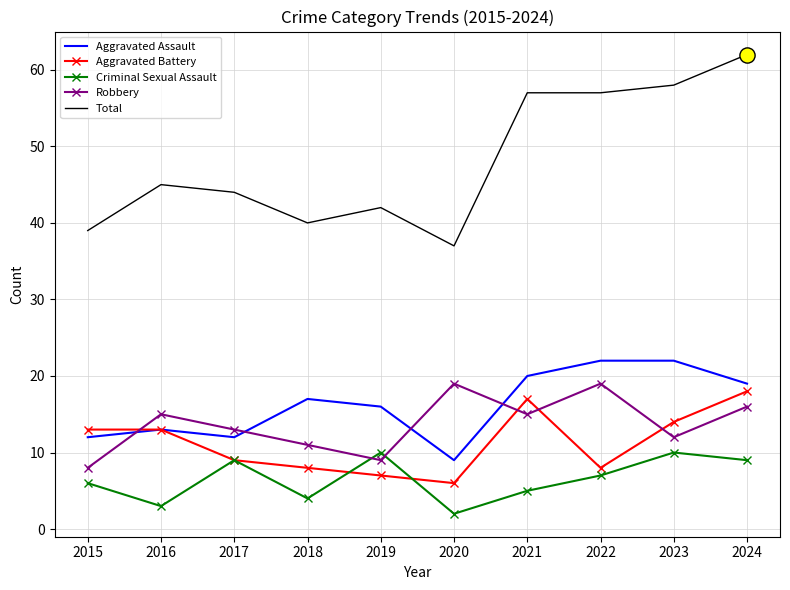

Which series has the widest spread of values?

Total